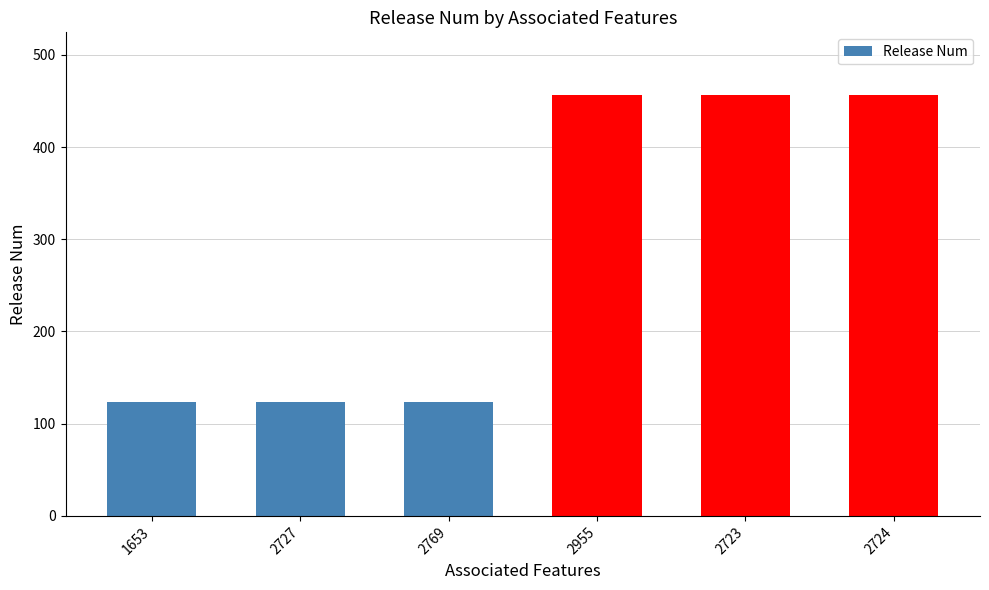

Reading right to left, transcribe all the data shown in this chart.

456	456	456	123	123	123